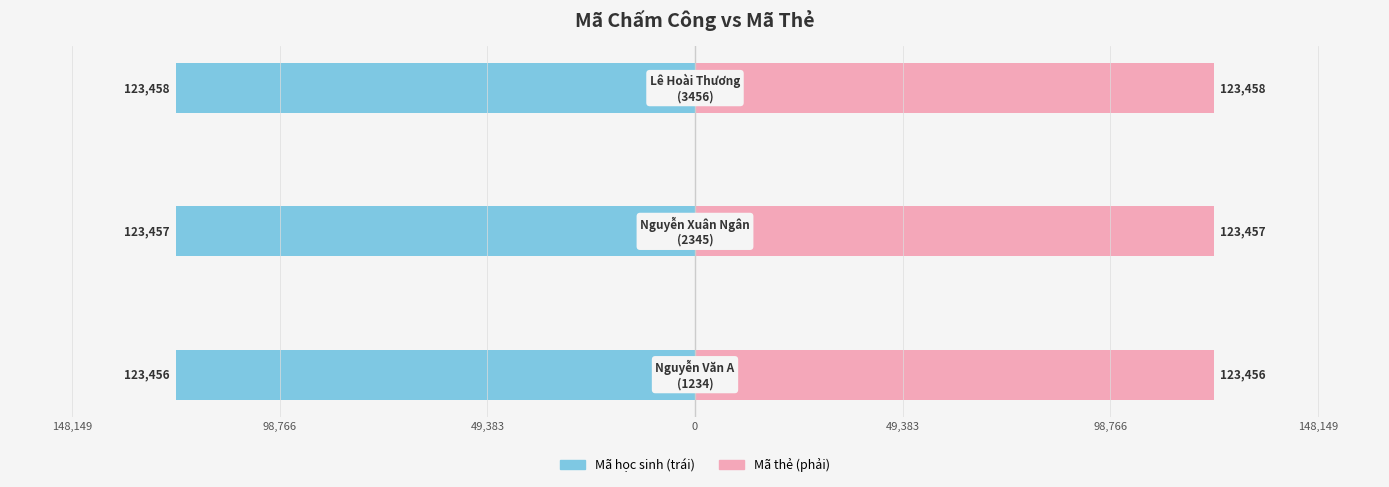

The value of Mã học sinh (trái) at 148,149 is -123456. True or false?

True